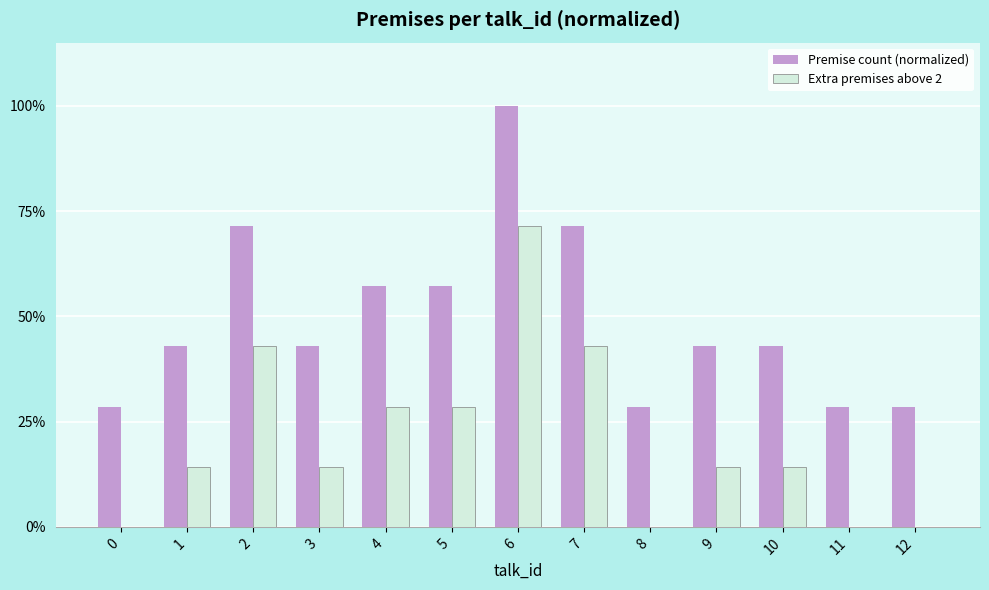

Is it true that Extra premises above 2 equals 0.1 at 5?

False